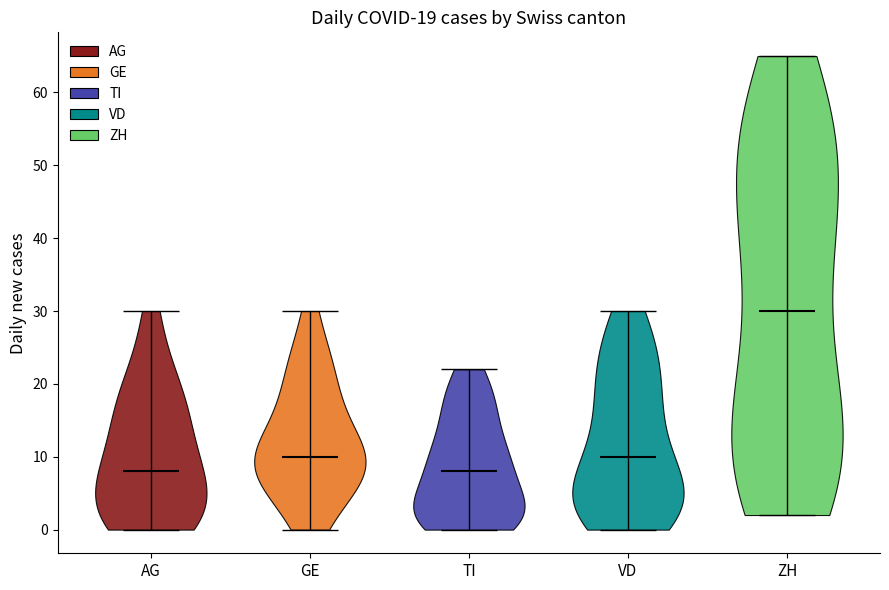

Reading left to right, read every violin against the y-axis: where its median line is, and the lowest and highest points it reaches. The values are not printed on the chart, so give them approximately, as read against the axis.

AG: median line 8, lowest point 0, highest point 30
GE: median line 10, lowest point 0, highest point 30
TI: median line 8, lowest point 0, highest point 22
VD: median line 10, lowest point 0, highest point 30
ZH: median line 30, lowest point 2, highest point 65